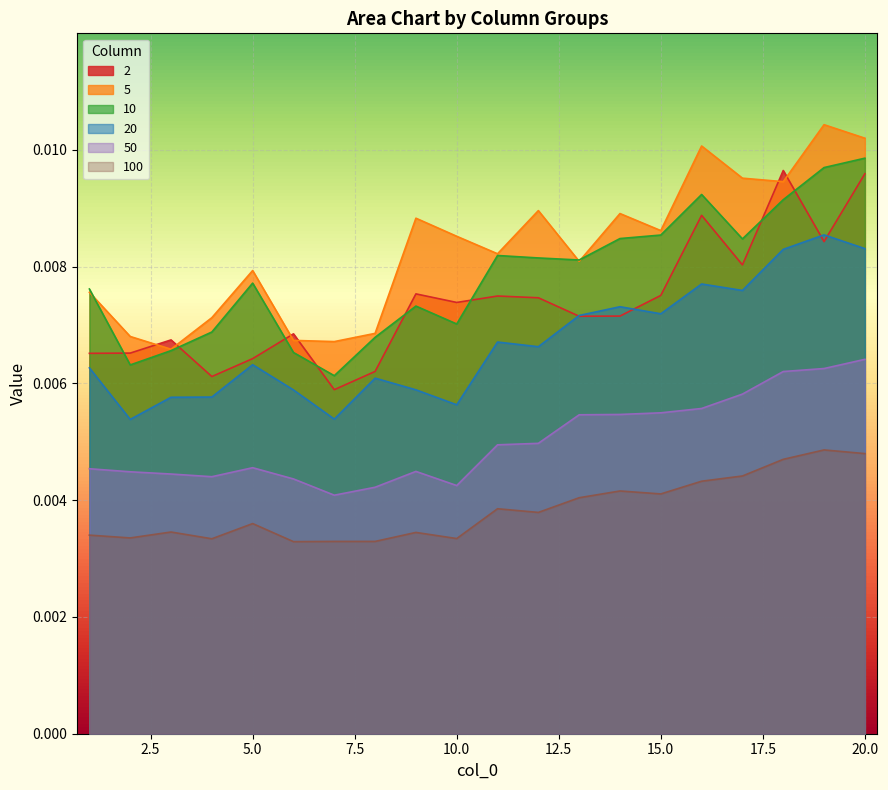

Which series has the largest total across all categories?

5